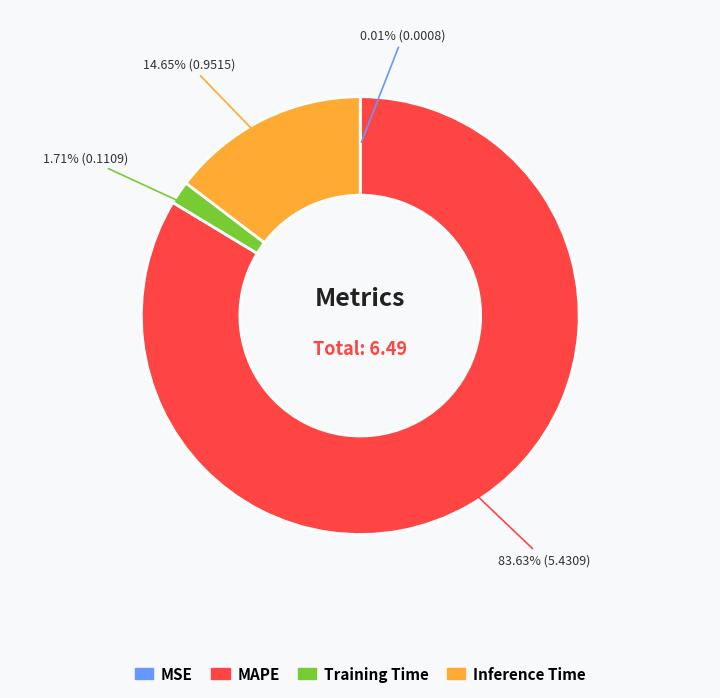

What is the majority slice?

MAPE